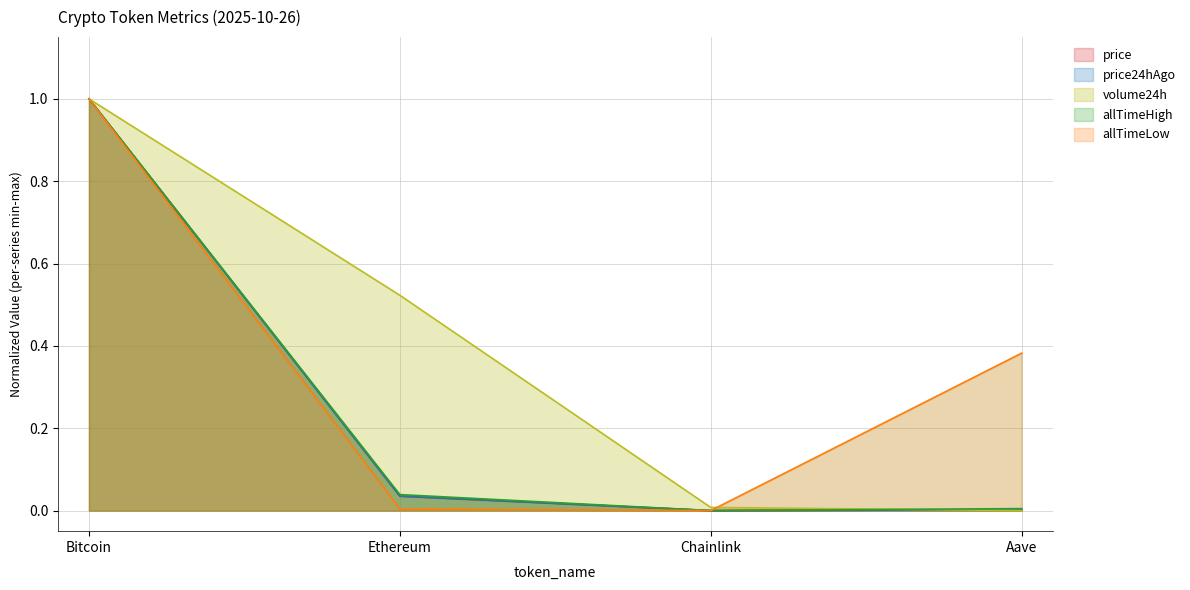

List the series in order of their peak value, lowest first.

price, price24hAgo, volume24h, allTimeHigh, allTimeLow